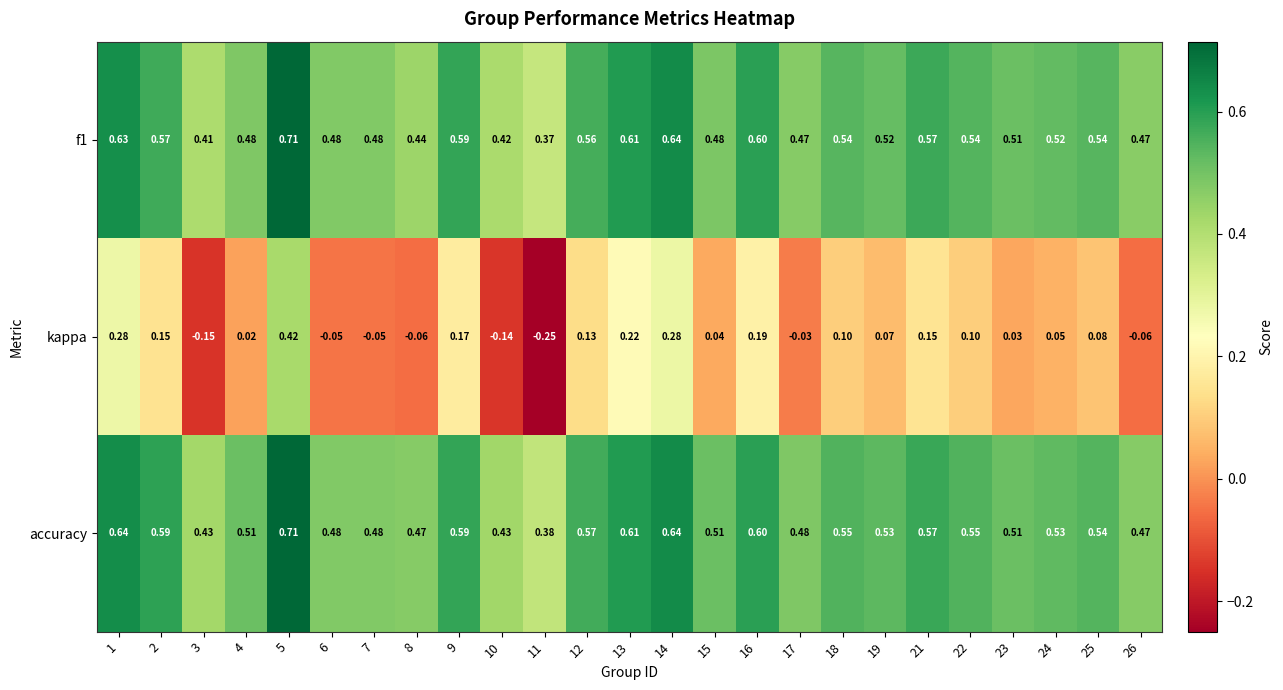

How many categories are shown in the chart?

25